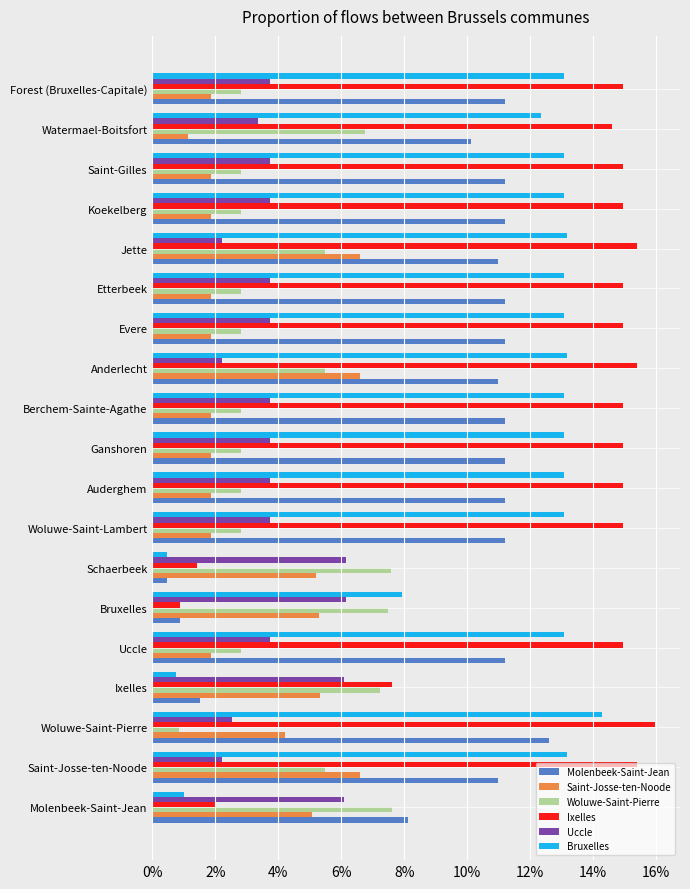

Which series has the widest spread of values?

Ixelles